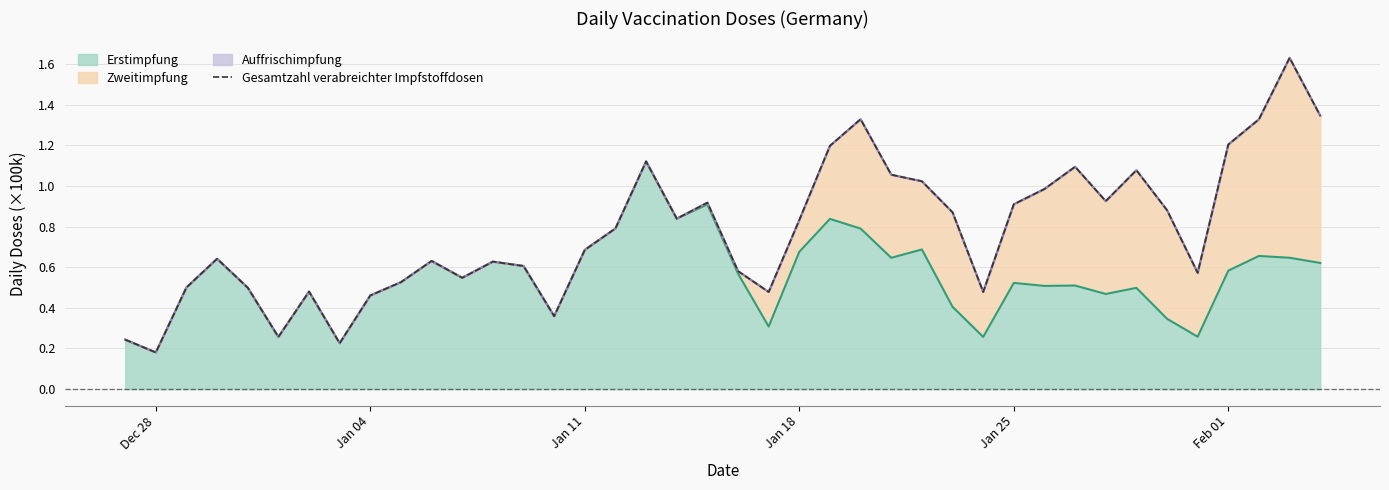

At which label does Erstimpfung reach its minimum?

Dec 28